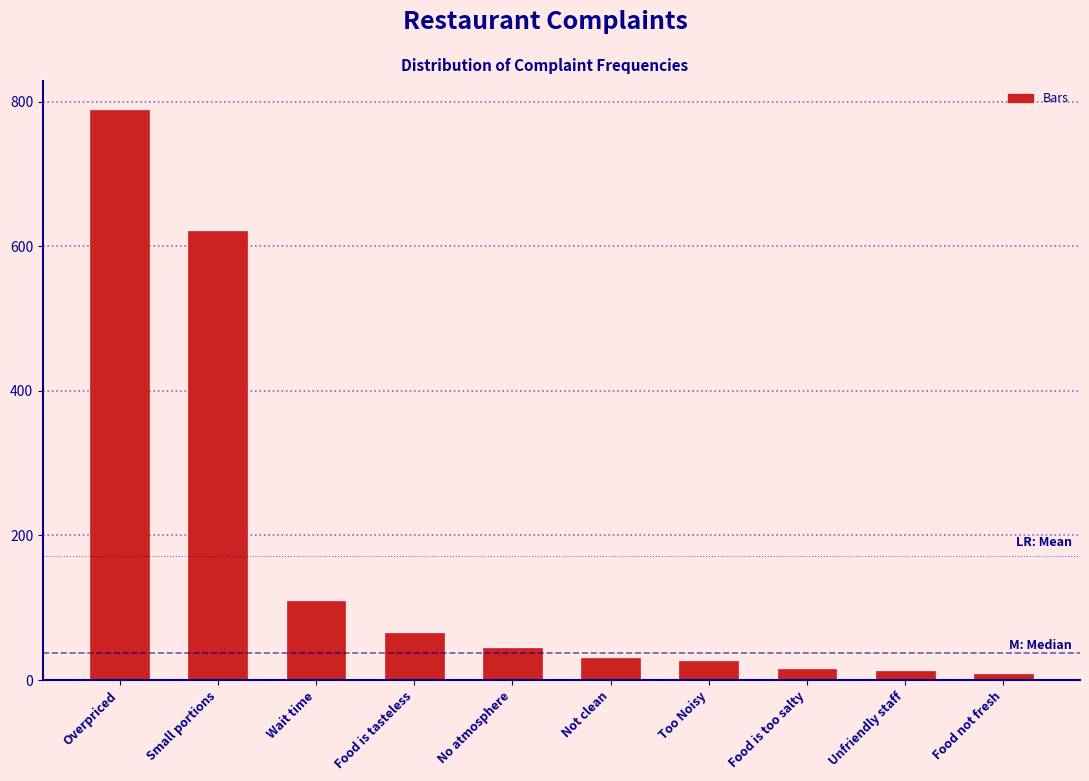

Approximately how many times larger is the value at Wait time compared to Food is tasteless?

1.7